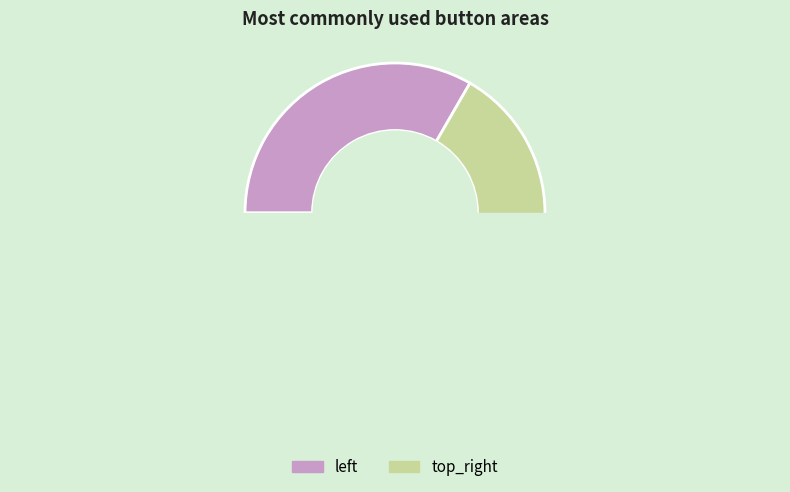

How many segments does this pie chart have?

2